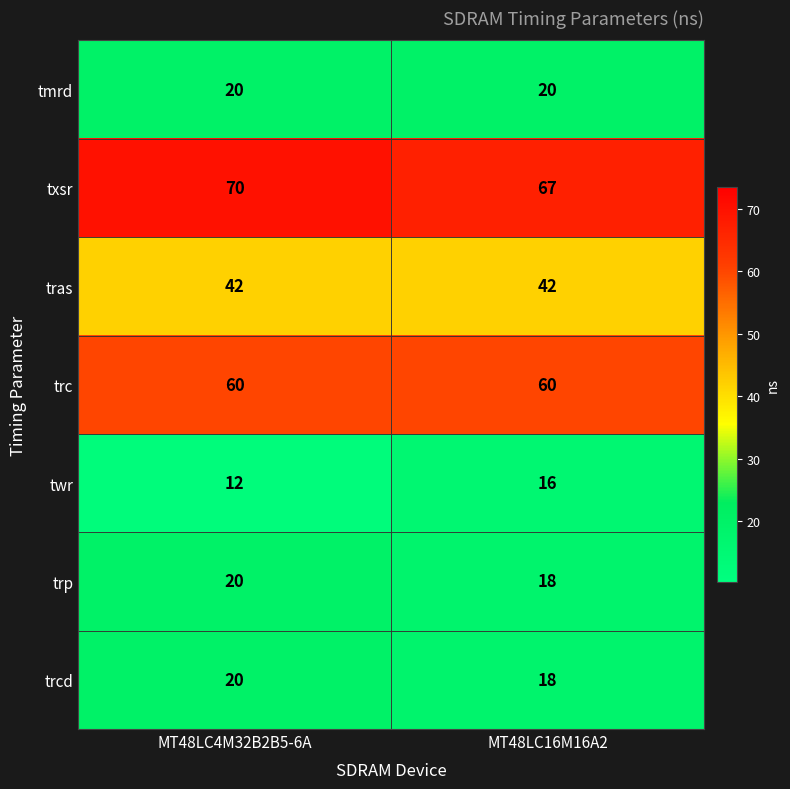

What is the spread (max minus min) of values at MT48LC16M16A2?

51